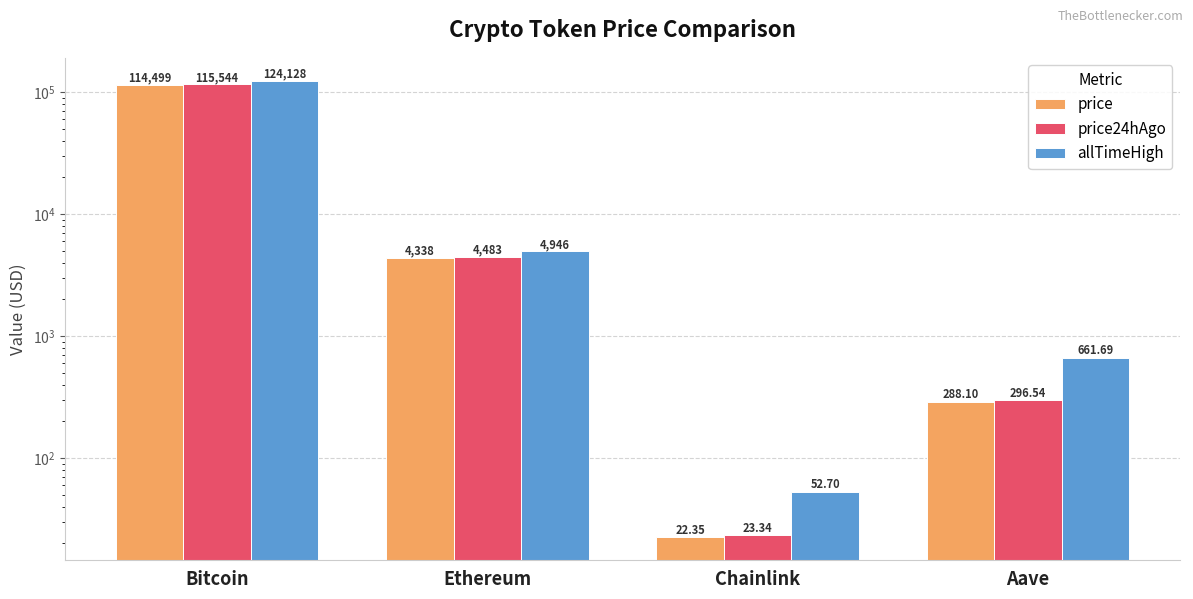

What is the difference between the price24hAgo values at Ethereum and Chainlink?

4459.7